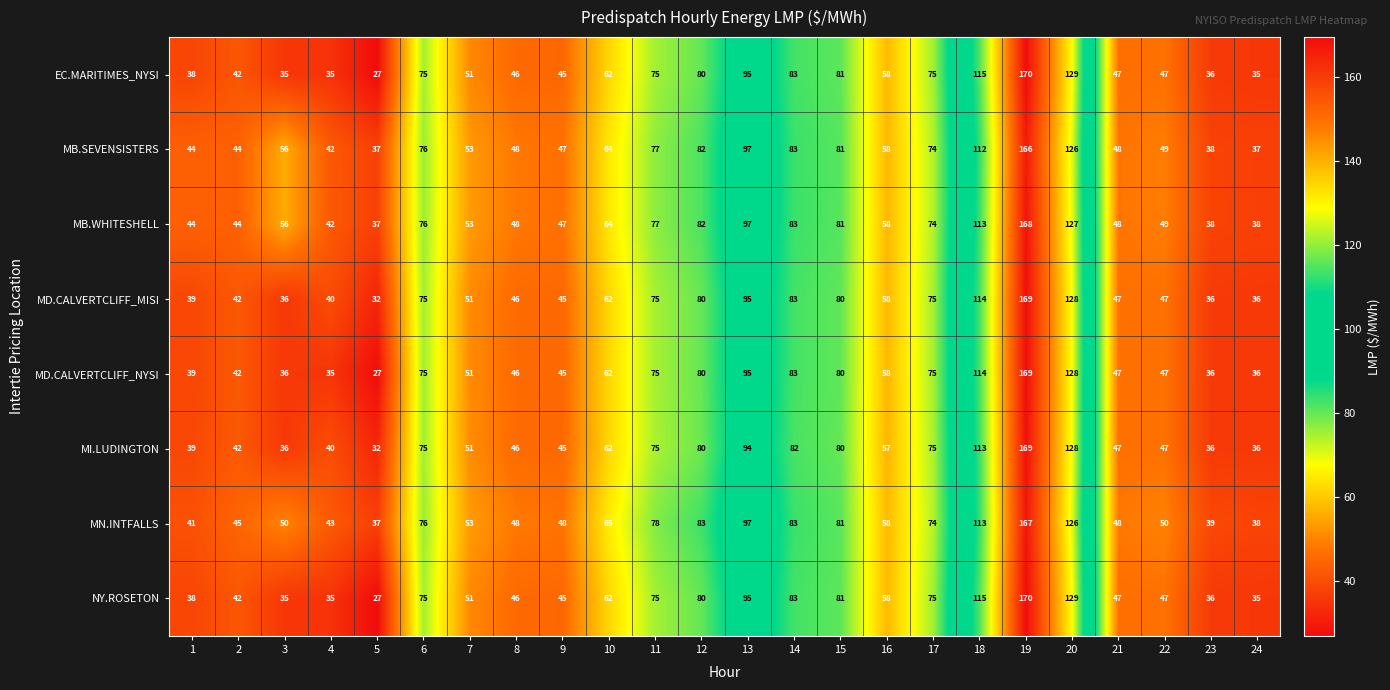

Which series has the largest total across all categories?

MB.WHITESHELL